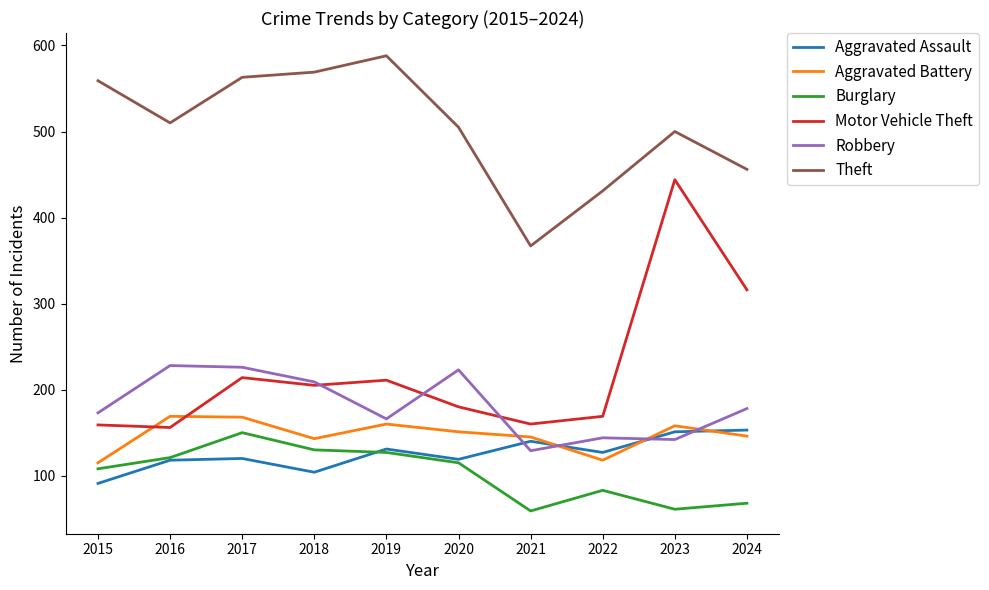

What is the sum of the Robbery values at 2022 and 2016?

372